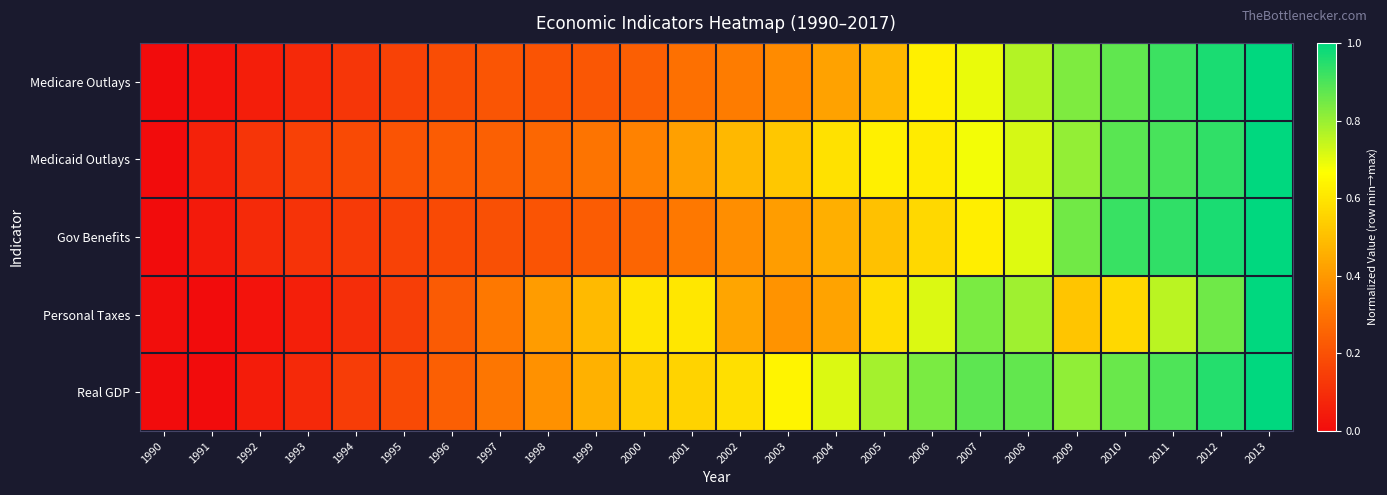

What is the total value across all series at 1993?

0.5